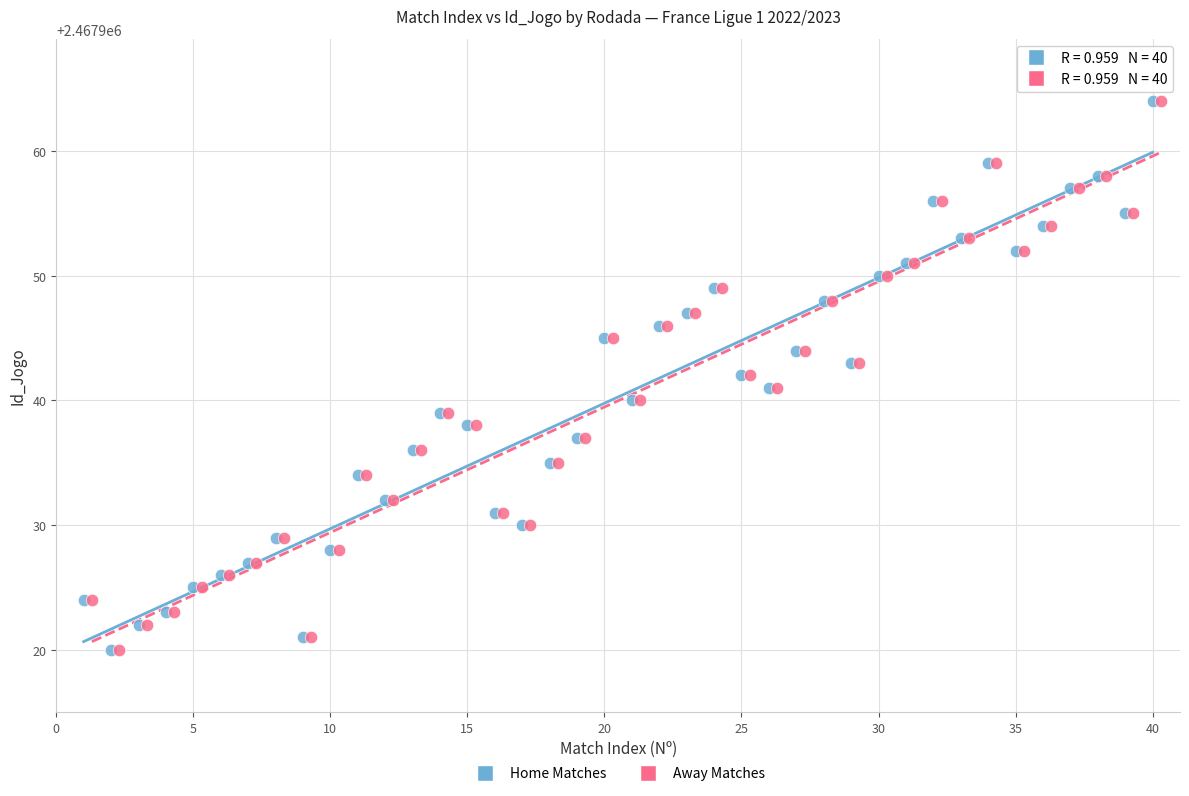

What are all the series names shown in the legend?

Home Matches, Away Matches